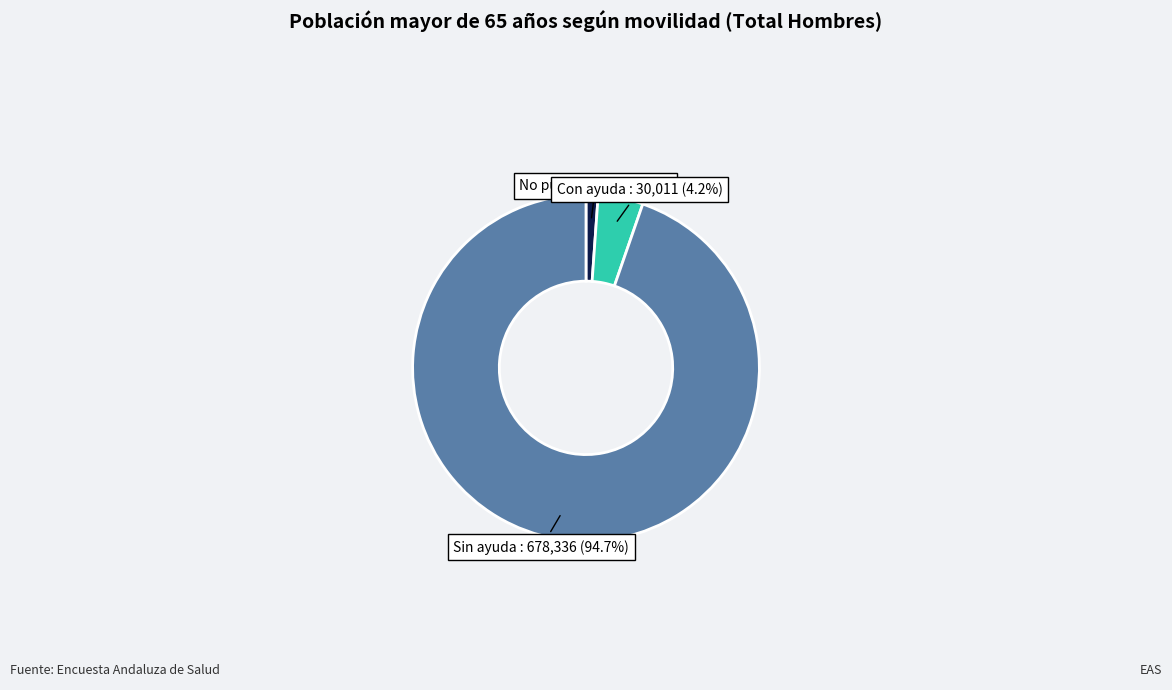

Is there a majority slice in this chart?

Yes